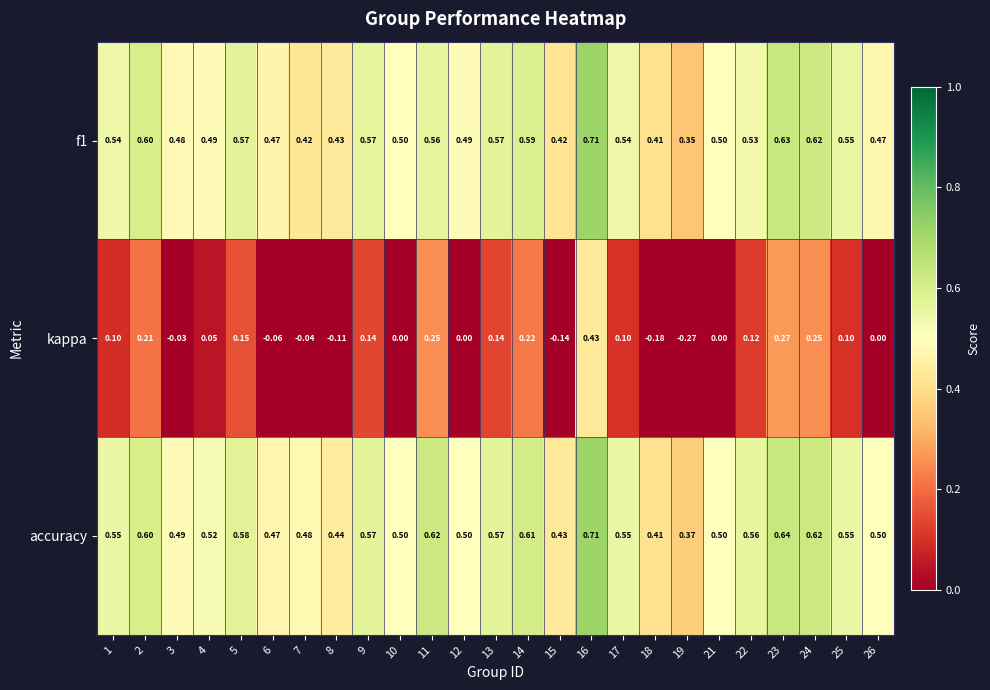

Which series has the largest total across all categories?

accuracy